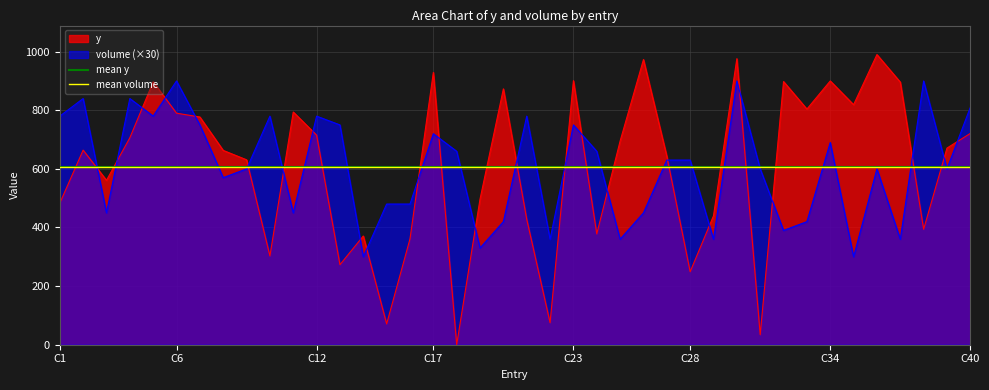

After their last crossing, which series has the higher values: y or volume (×30)?

volume (×30)